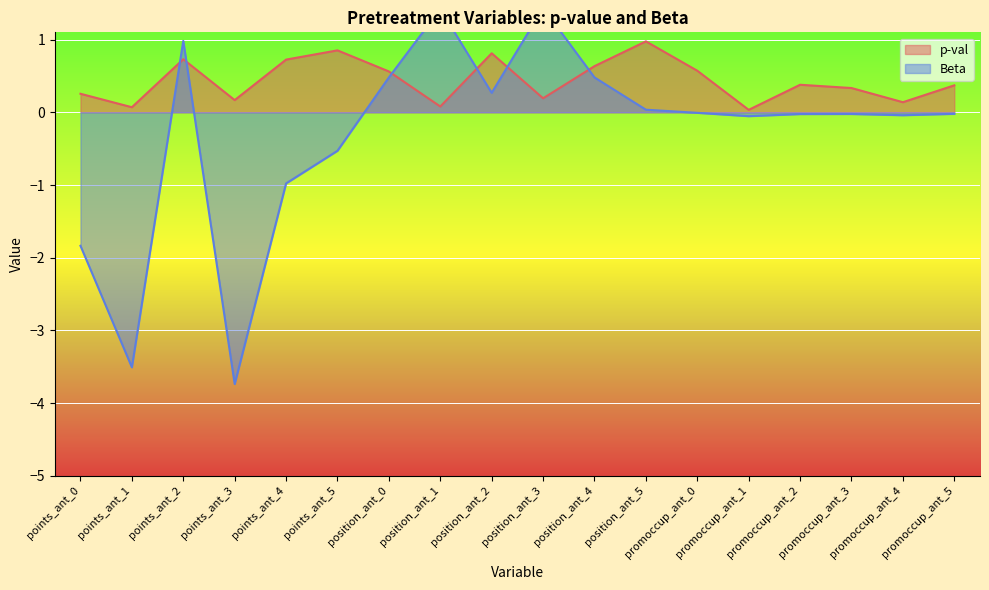

Reading left to right, list all the values displayed in this chart.

p-val: 0.3	0.1	0.7	0.2	0.7	0.9	0.6	0.1	0.8	0.2	0.6	1.0	0.6	0.0	0.4	0.3	0.1	0.4
Beta: -1.8	-3.5	1.0	-3.7	-1.0	-0.5	0.5	1.4	0.3	1.4	0.5	0.0	-0.0	-0.1	-0.0	-0.0	-0.0	-0.0